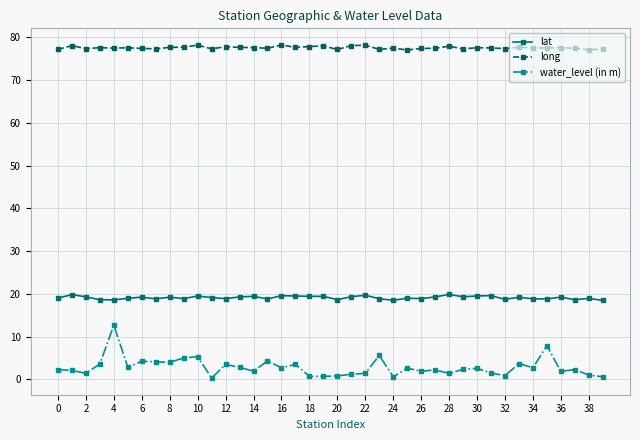

At how many categories does at least one series exceed 28?

40